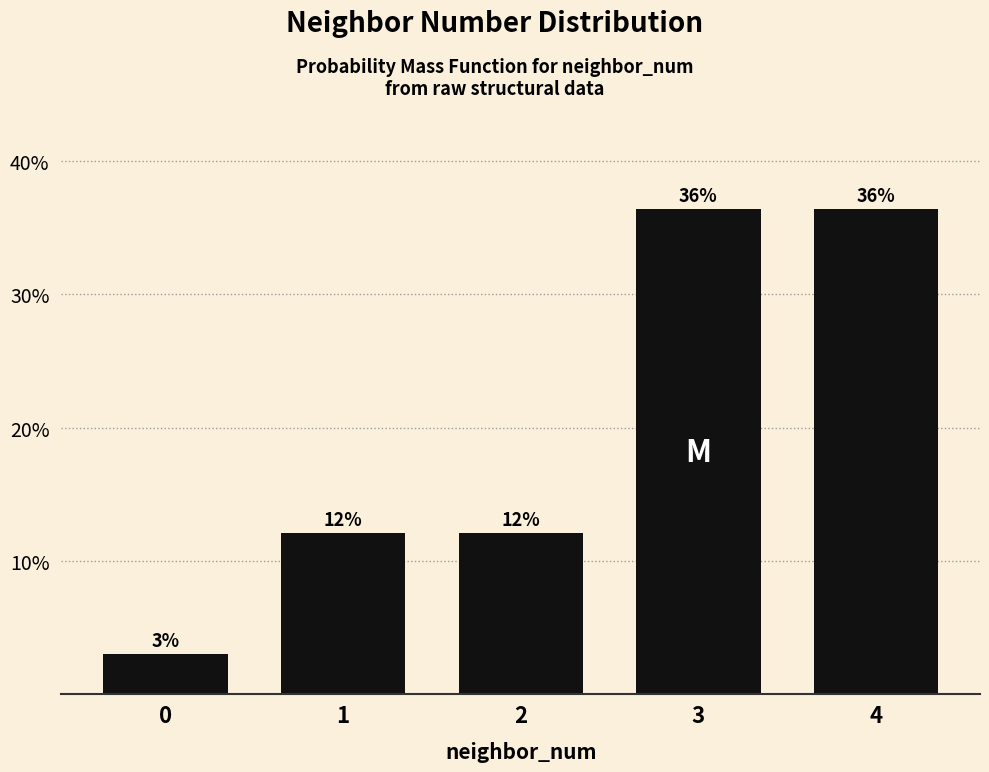

How many bars are there in total?

5